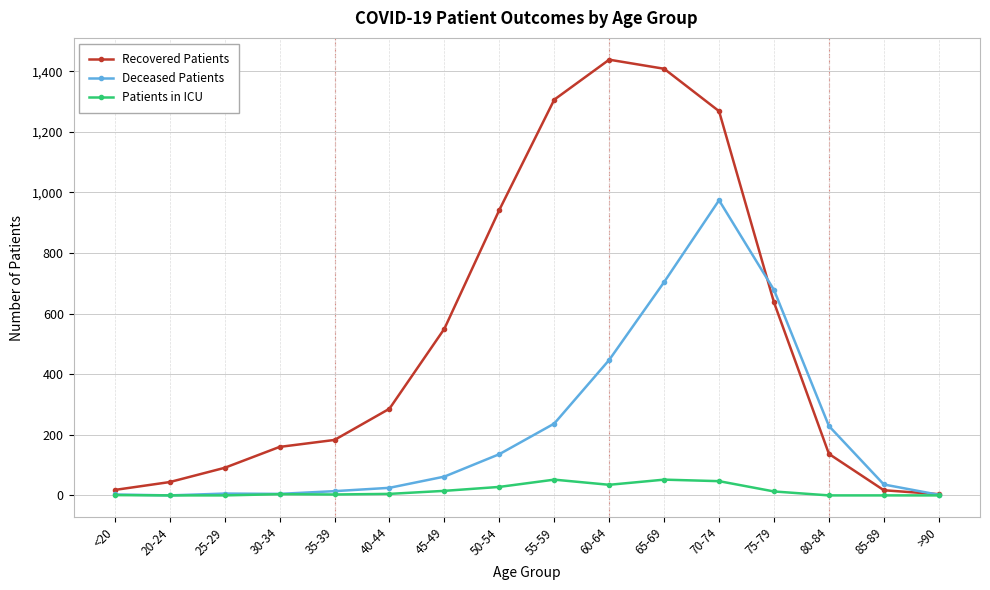

What is the label of the 3rd point from the left?

25-29